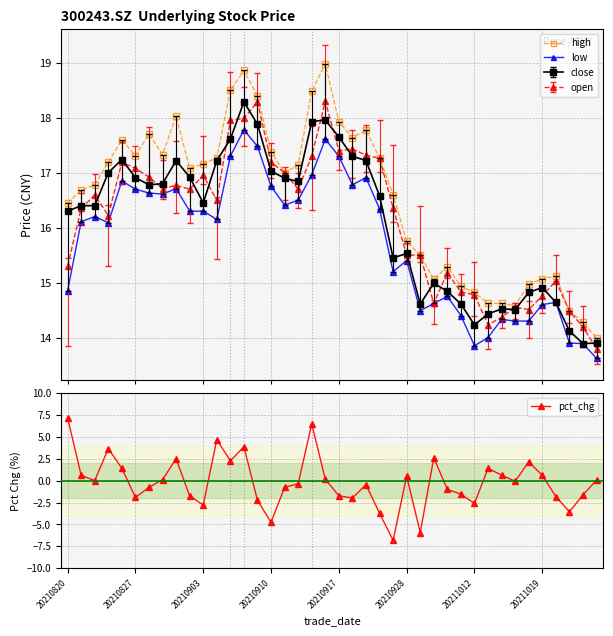

How many values in the close series are below 16?

16